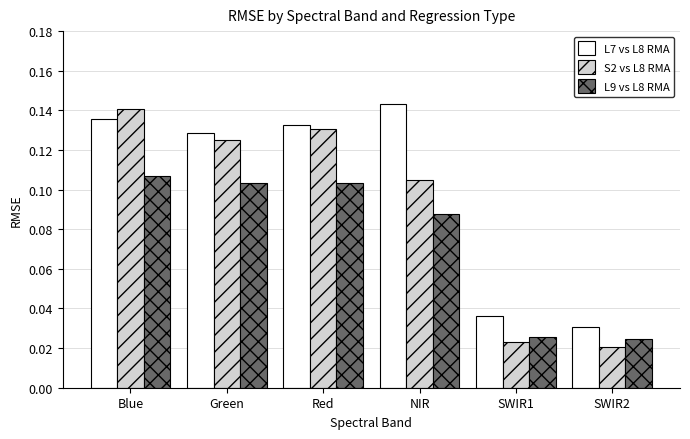

List the series in order of their peak value, highest first.

L7 vs L8 RMA, S2 vs L8 RMA, L9 vs L8 RMA